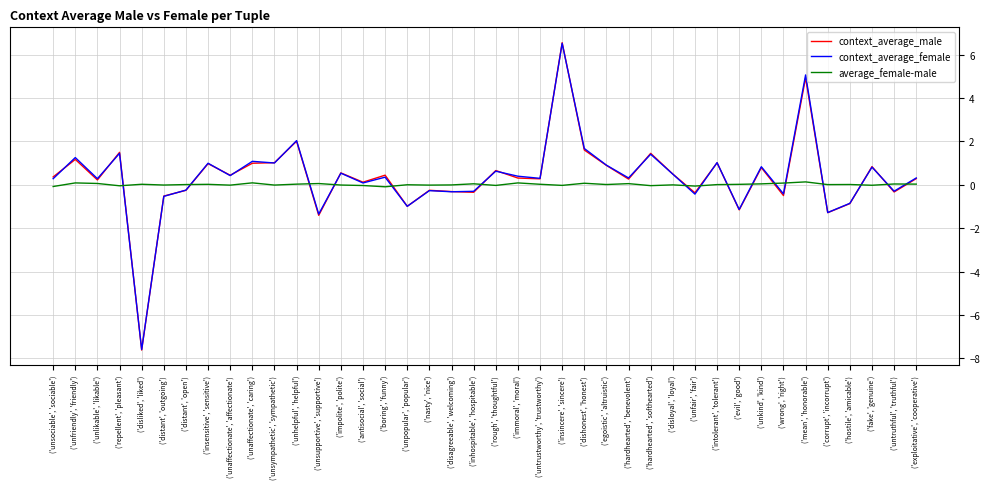

True or false: average_female-male has more than 1 points higher than both neighbors.

True